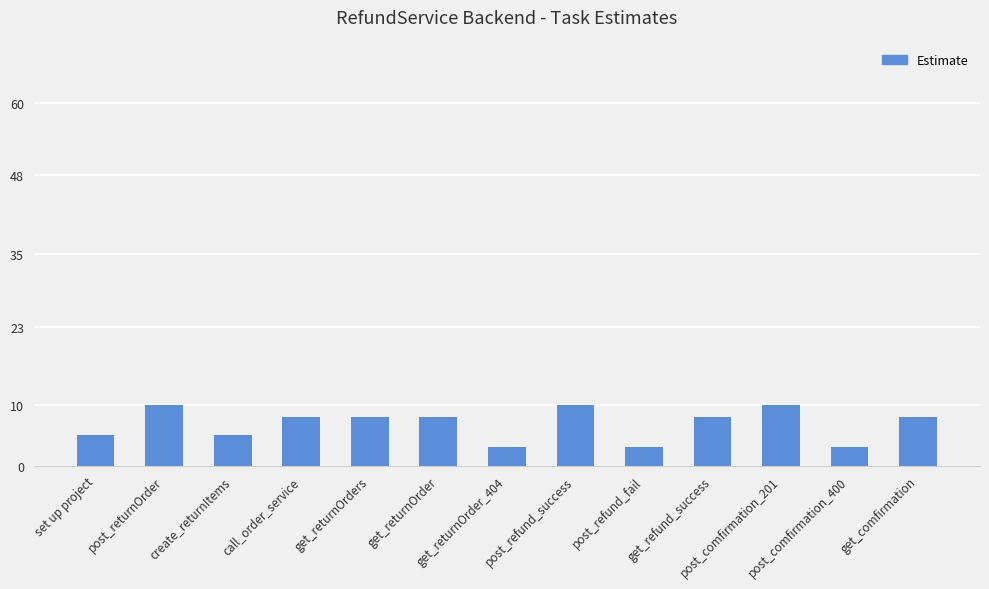

What is the label of the 2nd bar from the right?

post_comfirmation_400